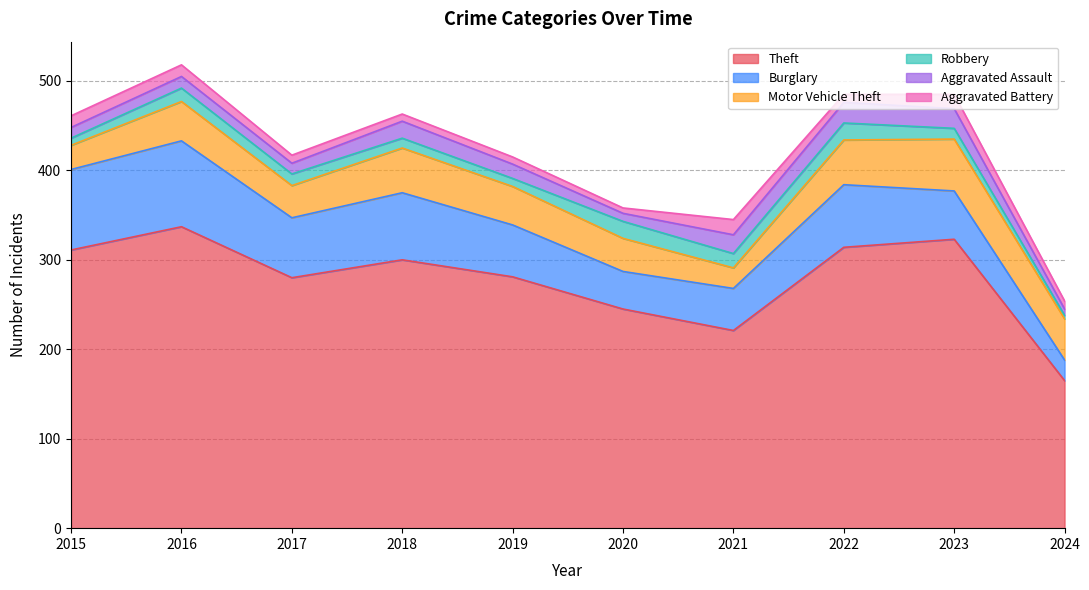

True or false: Motor Vehicle Theft has a value of 50 at 2022.

True